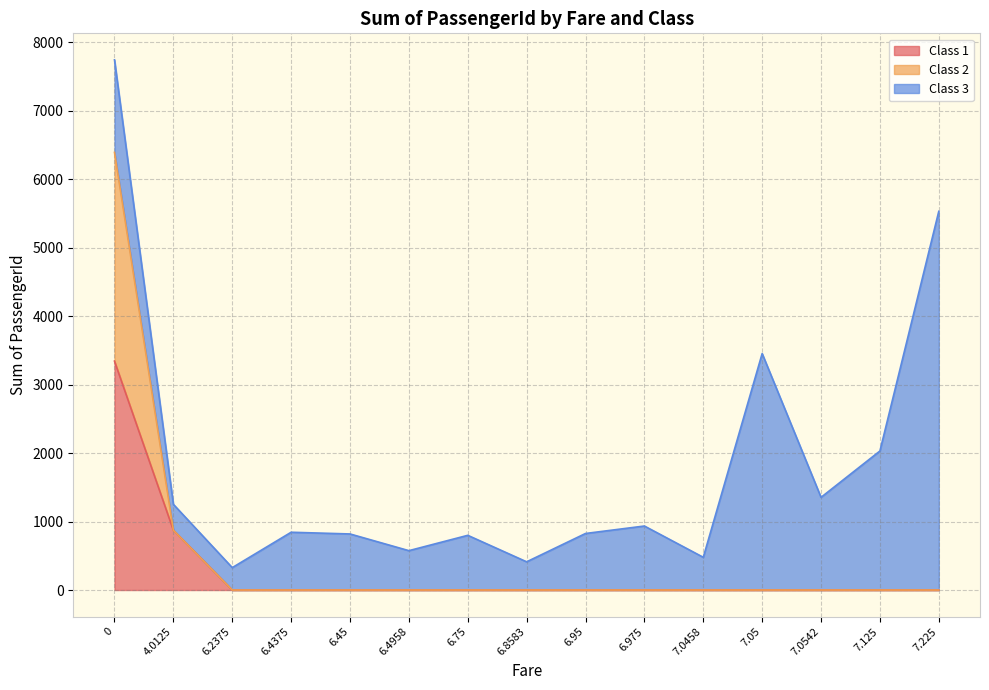

The value of Class 1 at 6.8583 is 1123. True or false?

False